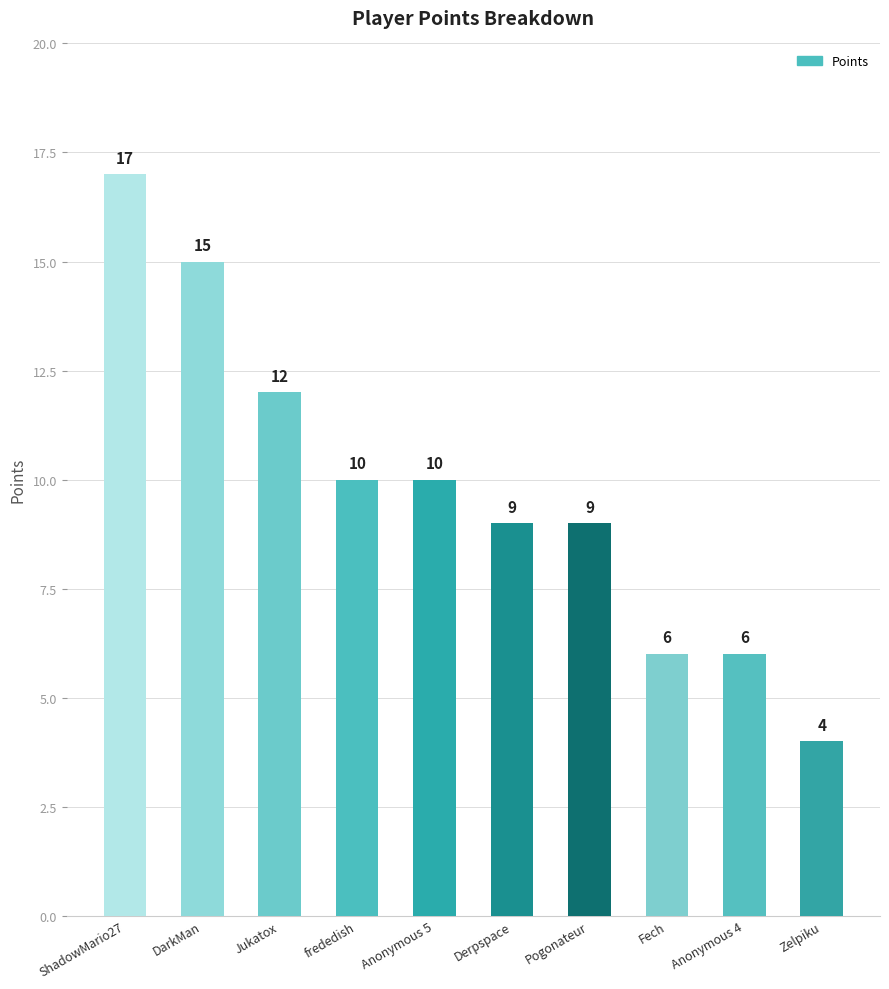

Where does the data first go above 10?

ShadowMario27